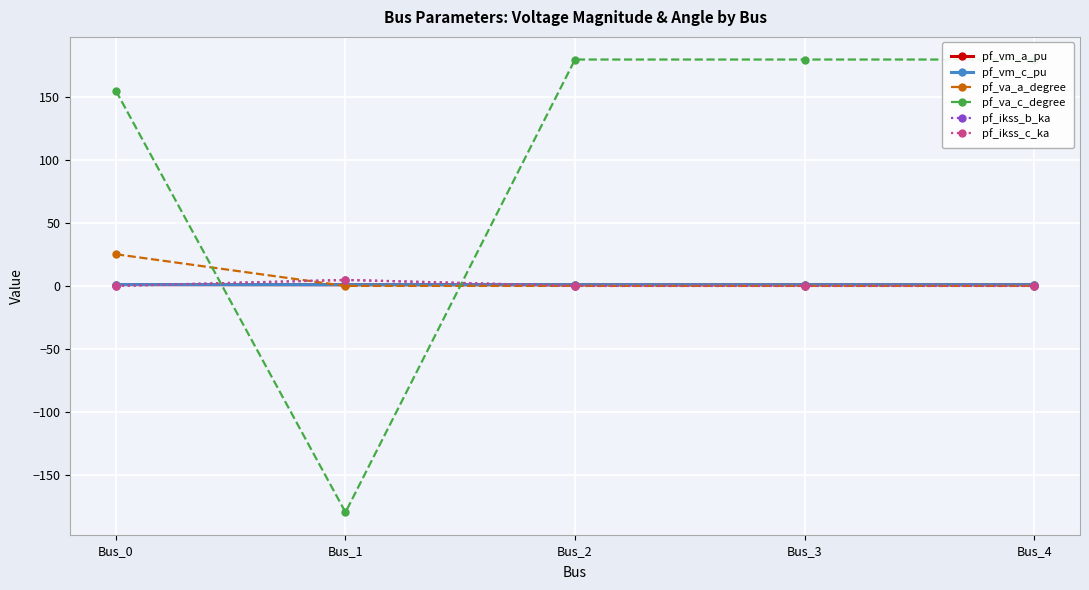

Is this an area chart (filled region under the line)?

No